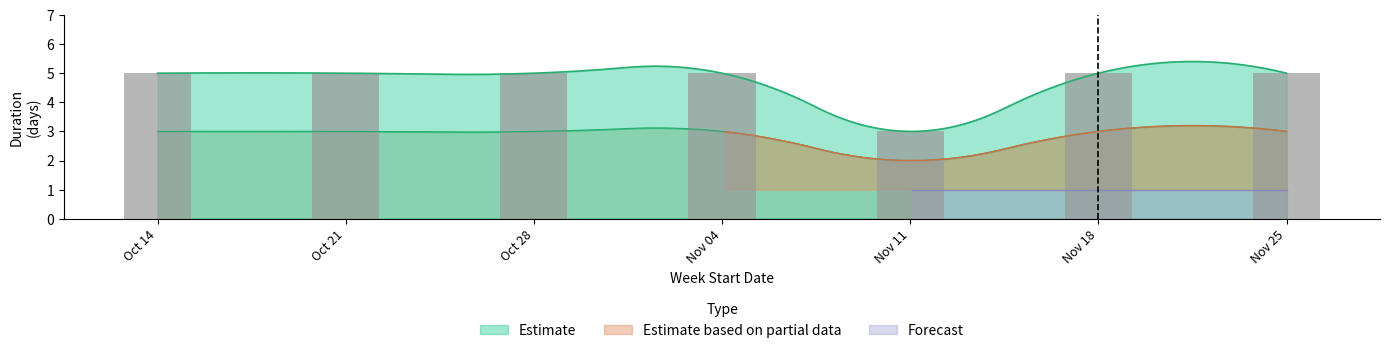

Count the number of data series in this chart.

3